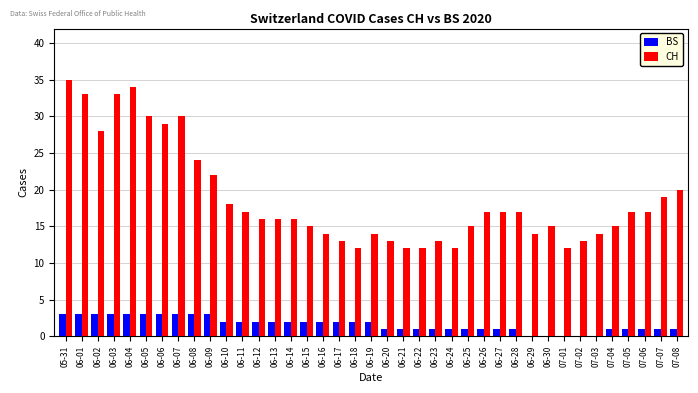

What is the sum of the CH values at 06-03 and 06-07?

63